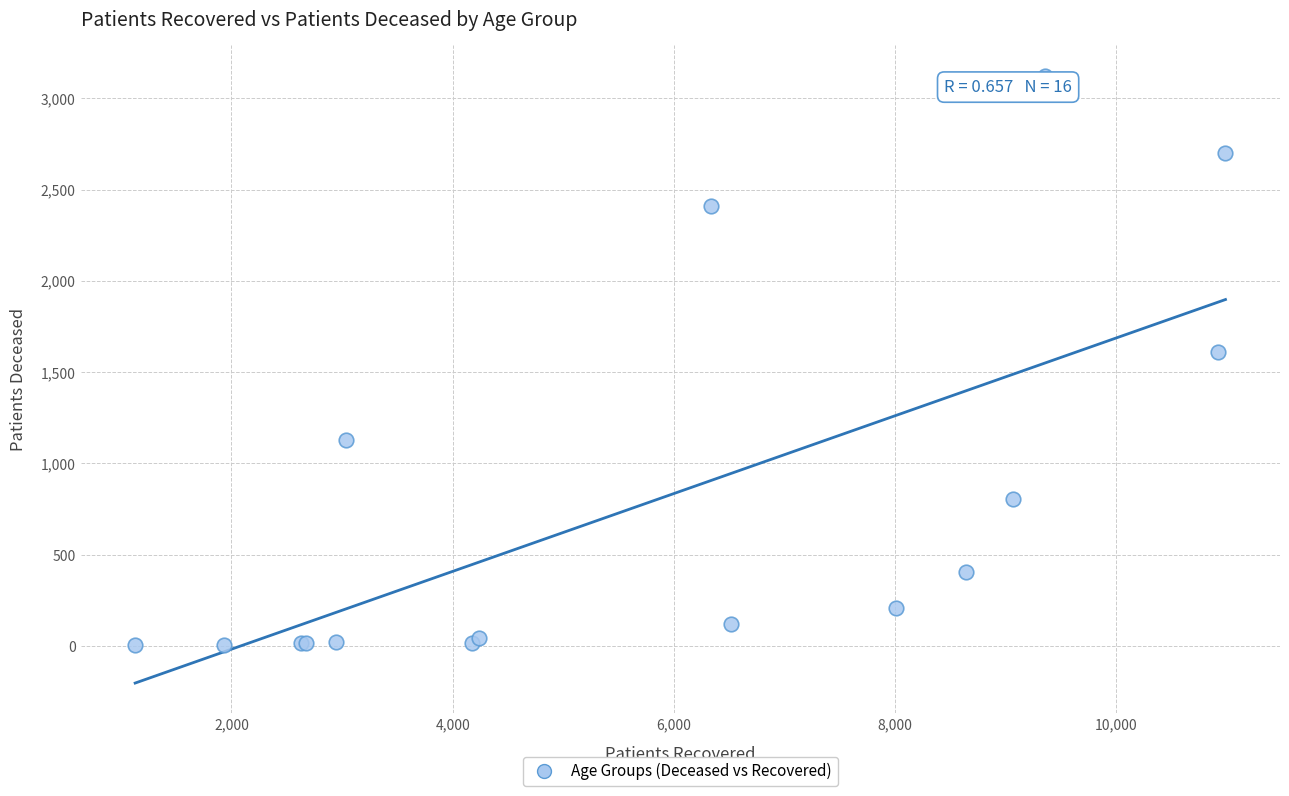

What Y value in the scatter plot is closest to 1564?

1609